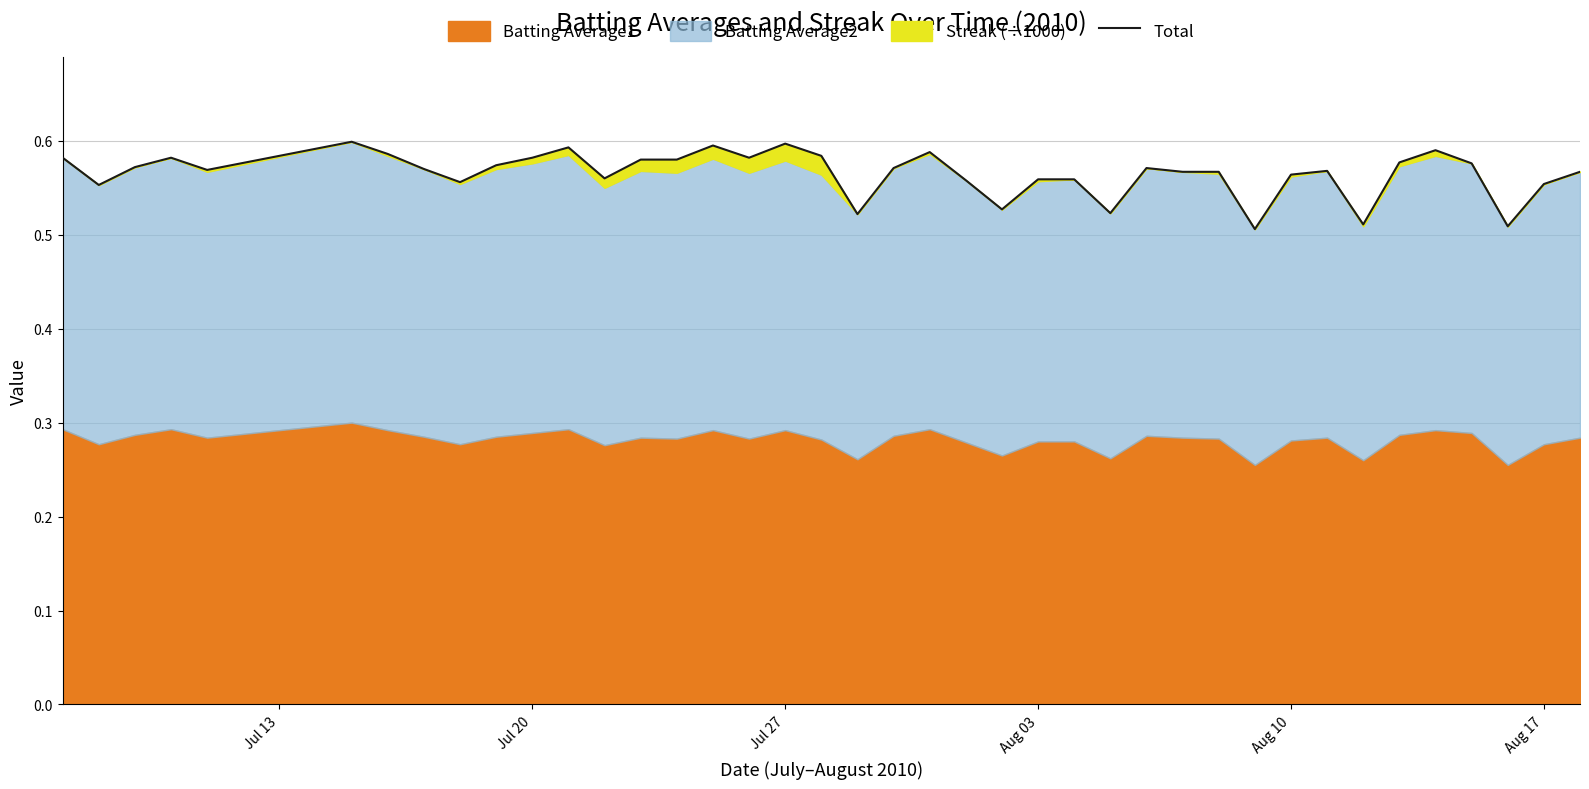

The chart shows a value of 0.8 at 7. True or false?

False